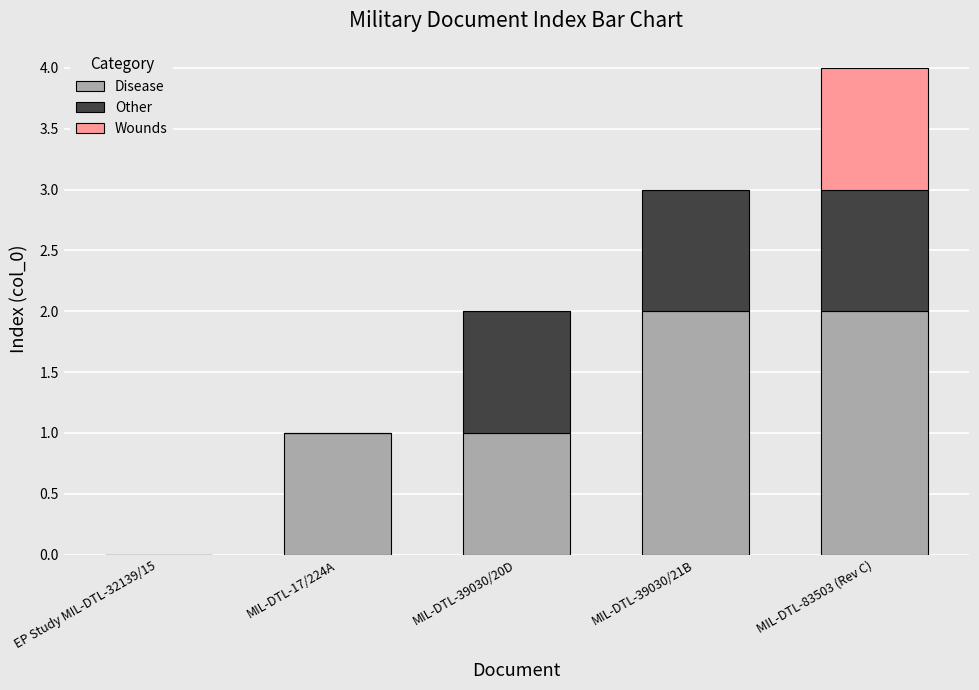

How many categories are shown in the chart?

5